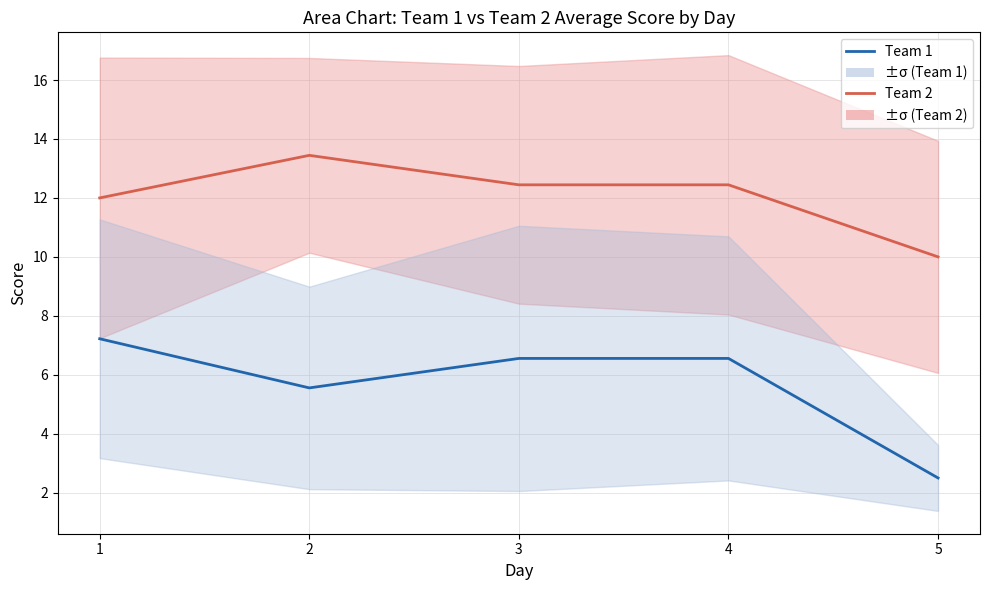

True or false: Team 1 and Team 2 intersect in this chart.

False